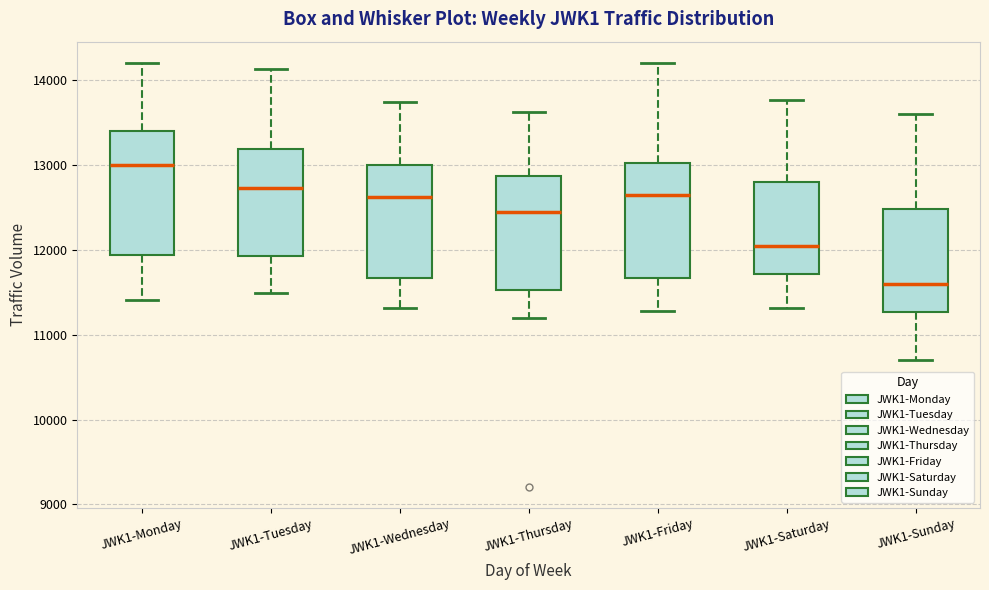

Reading left to right, read every box against the y-axis: the position of its median line, the range the box covers, and the ends of its whiskers. The values are not printed on the chart, so give them approximately, as read against the axis.

JWK1-Monday: median 13000, box 11900 to 13400, whiskers 11400 to 14200
JWK1-Tuesday: median 12700, box 11900 to 13200, whiskers 11500 to 14100
JWK1-Wednesday: median 12600, box 11700 to 13000, whiskers 11300 to 13700
JWK1-Thursday: median 12500, box 11500 to 12900, whiskers 11200 to 13600
JWK1-Friday: median 12600, box 11700 to 13000, whiskers 11300 to 14200
JWK1-Saturday: median 12000, box 11700 to 12800, whiskers 11300 to 13800
JWK1-Sunday: median 11600, box 11300 to 12500, whiskers 10700 to 13600